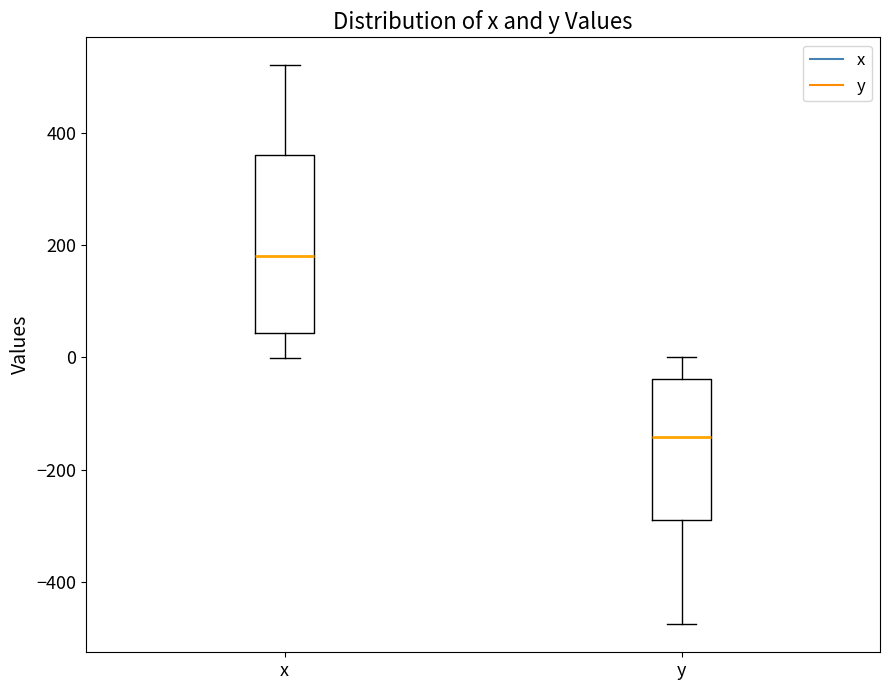

Which box has the highest median line?

x